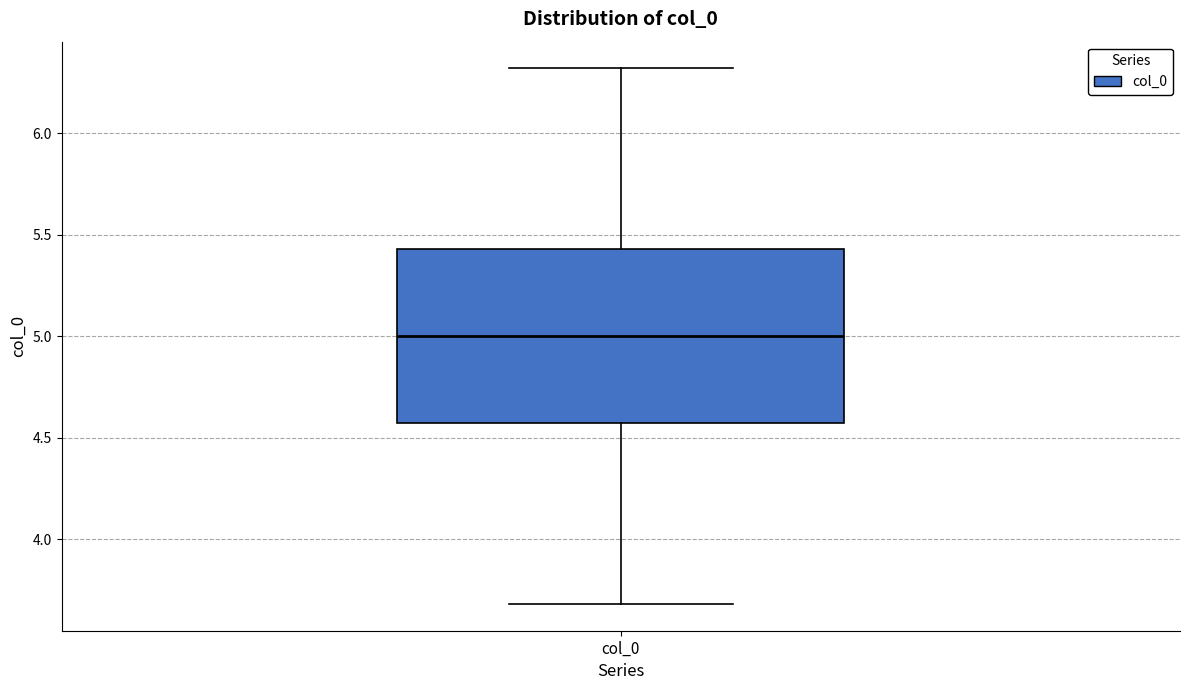

Transcribe this box plot: give where the median line is, the range the box spans, and where the two whiskers end, as read against the y-axis. The values are not printed on the chart, so give them approximately, as read against the axis.

median 5.00, box 4.55 to 5.45, whiskers 3.70 to 6.30